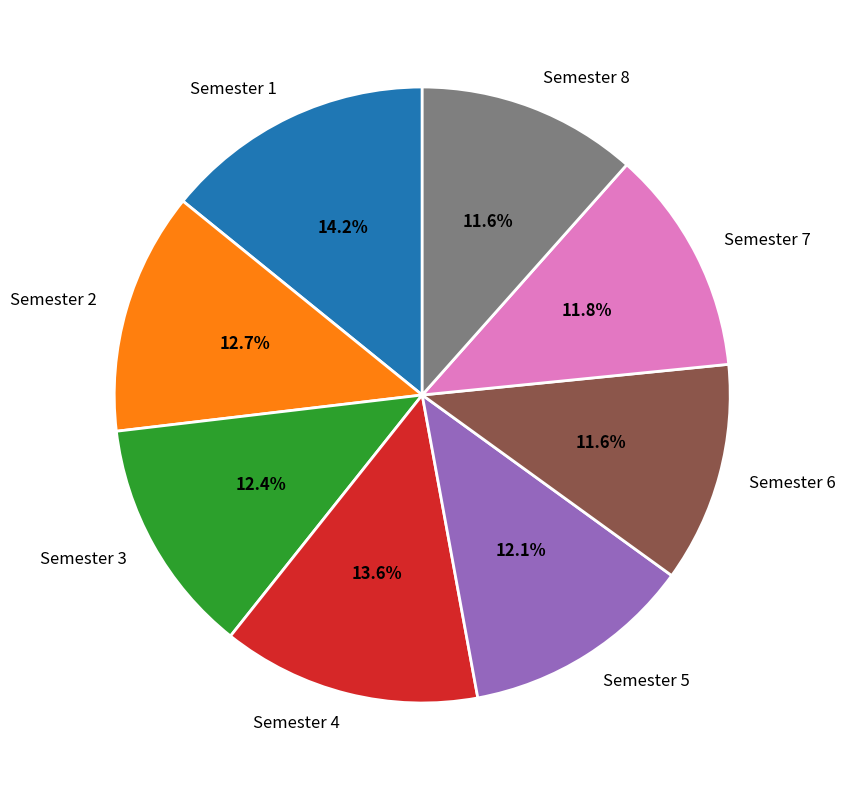

Which has a higher value, Semester 7 or Semester 3?

Semester 3